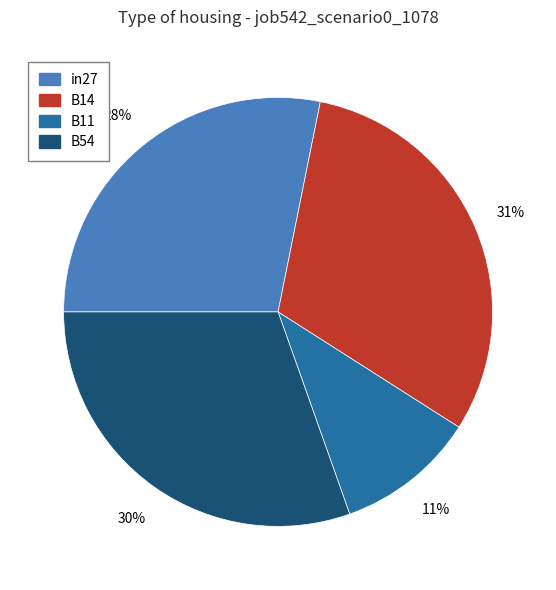

To the nearest percent, what is the difference between the largest and smallest slice percentages?

20%